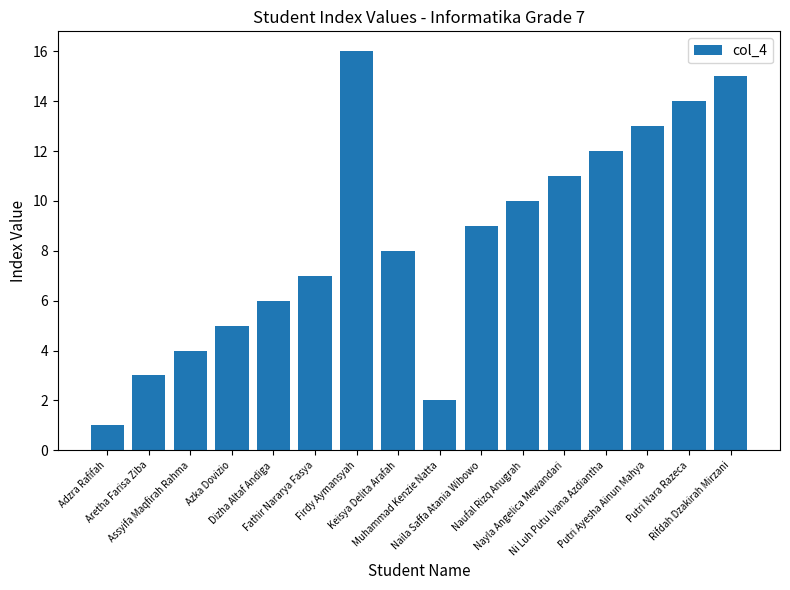

How many bars are there in total?

16